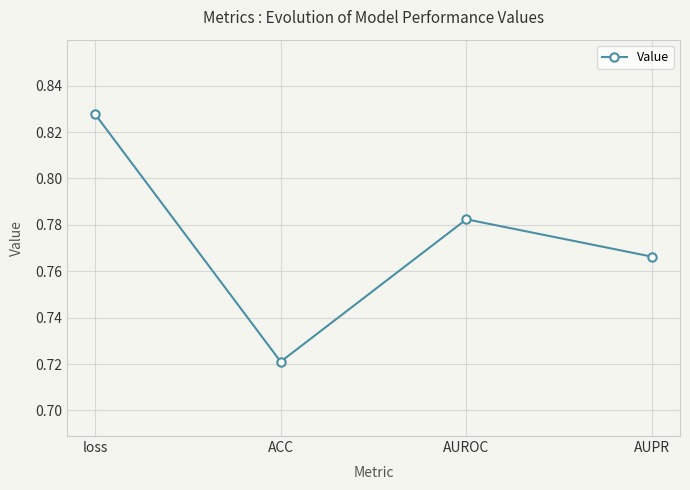

List the labels in order of value, smallest first.

ACC, AUPR, AUROC, loss